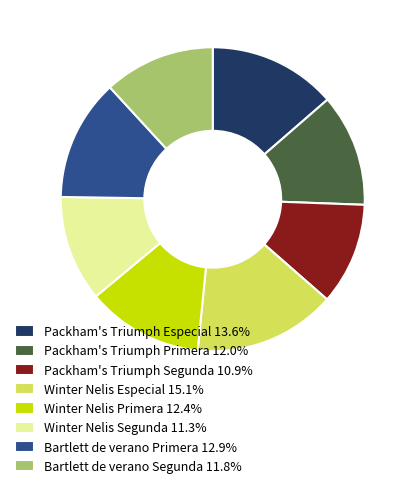

Is it true that Bartlett de verano Primera is 13% of the pie?

True